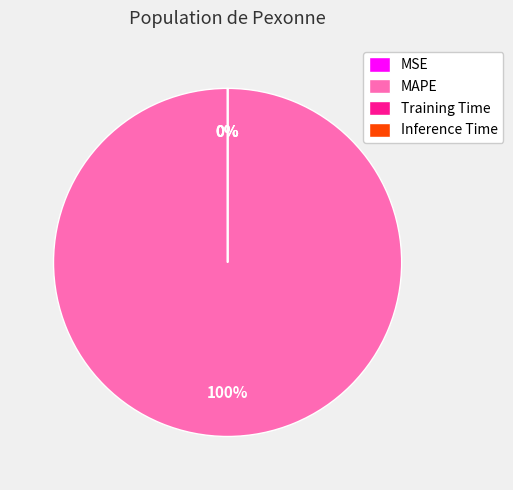

Does Inference Time account for over 50% of the chart?

No